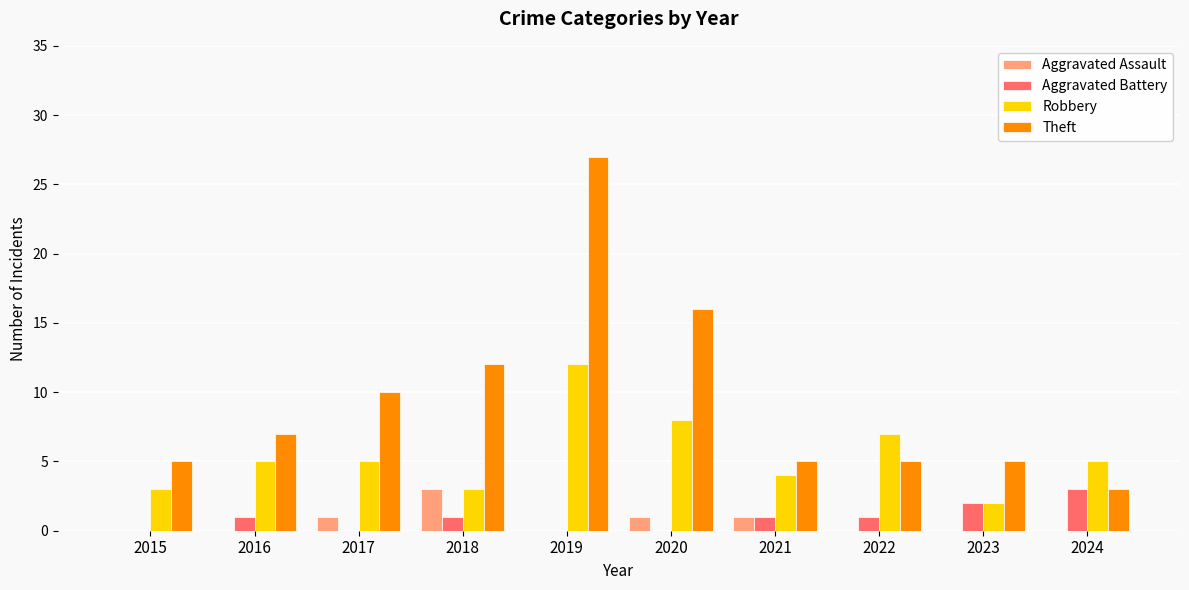

Reading left to right, list all the values displayed in this chart.

Aggravated Assault: 0	0	1	3	0	1	1	0	0	0
Aggravated Battery: 0	1	0	1	0	0	1	1	2	3
Robbery: 3	5	5	3	12	8	4	7	2	5
Theft: 5	7	10	12	27	16	5	5	5	3